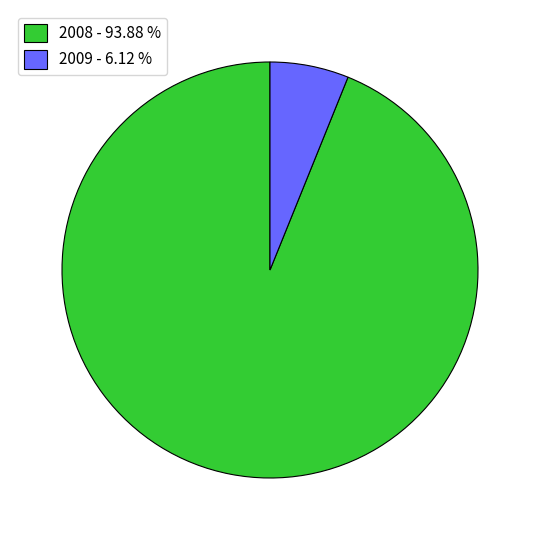

Is the sum of 2009 - 6.12 % and 2008 - 93.88 % greater than half?

Yes